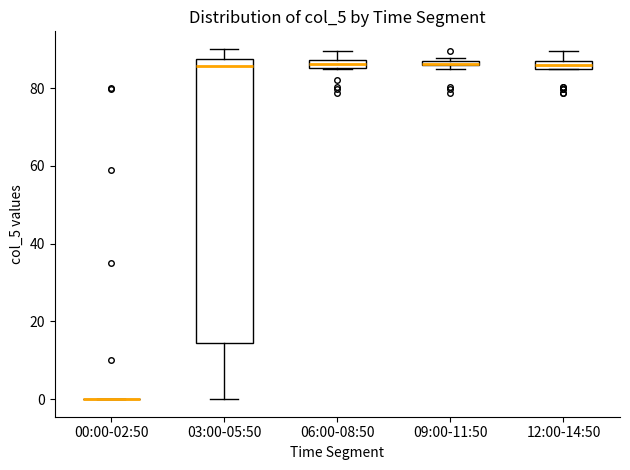

Where is the lower edge of the box for 09:00-11:50 on the y-axis? The values are not printed on the chart, so give them approximately, as read against the axis.

86